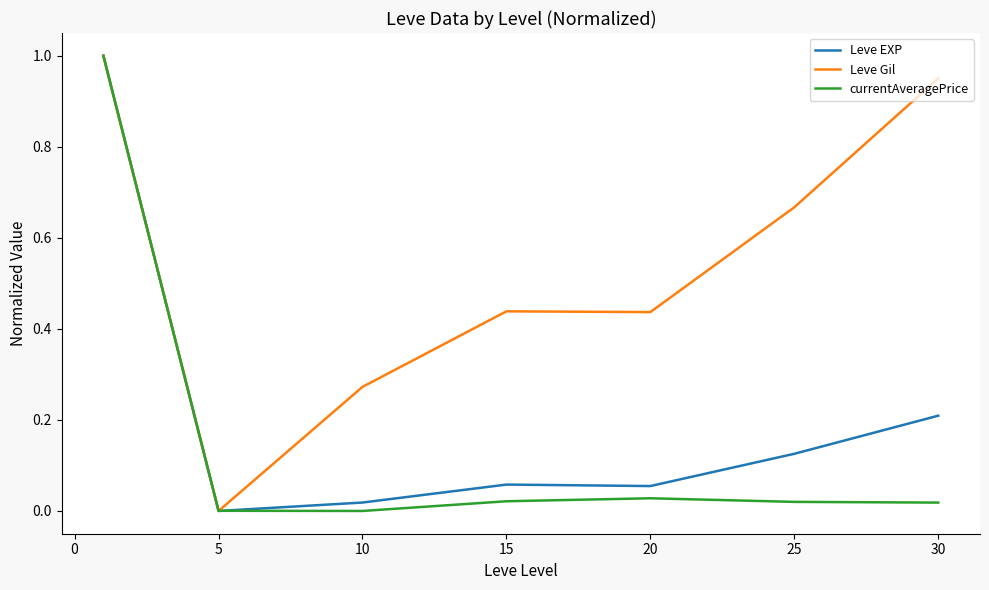

Which series has the largest total across all categories?

Leve Gil